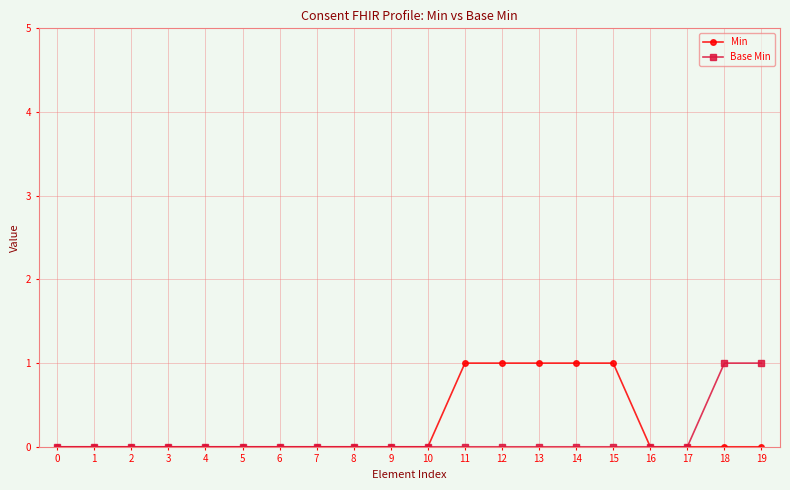

The value of Base Min at 19 is 1. True or false?

True